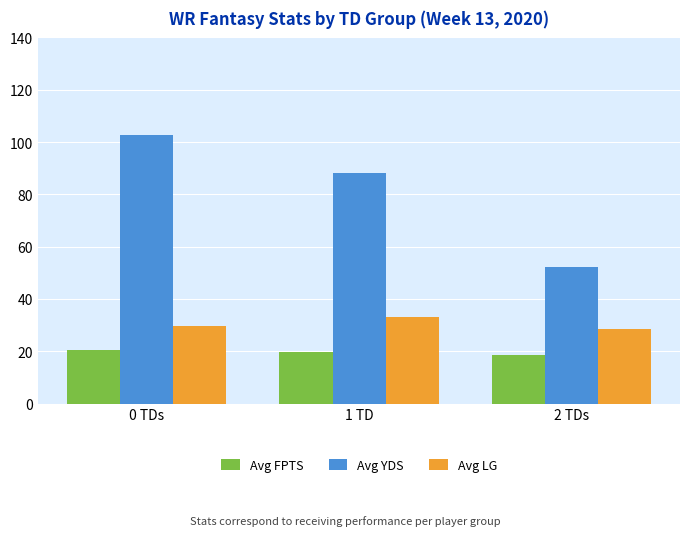

What is the total value across all series at 0 TDs?

152.4